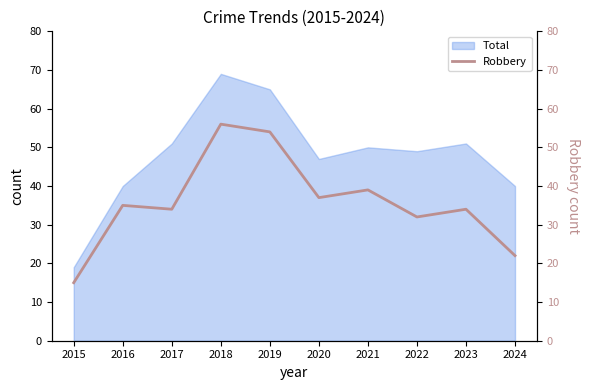

How many lines are shown in the chart?

1